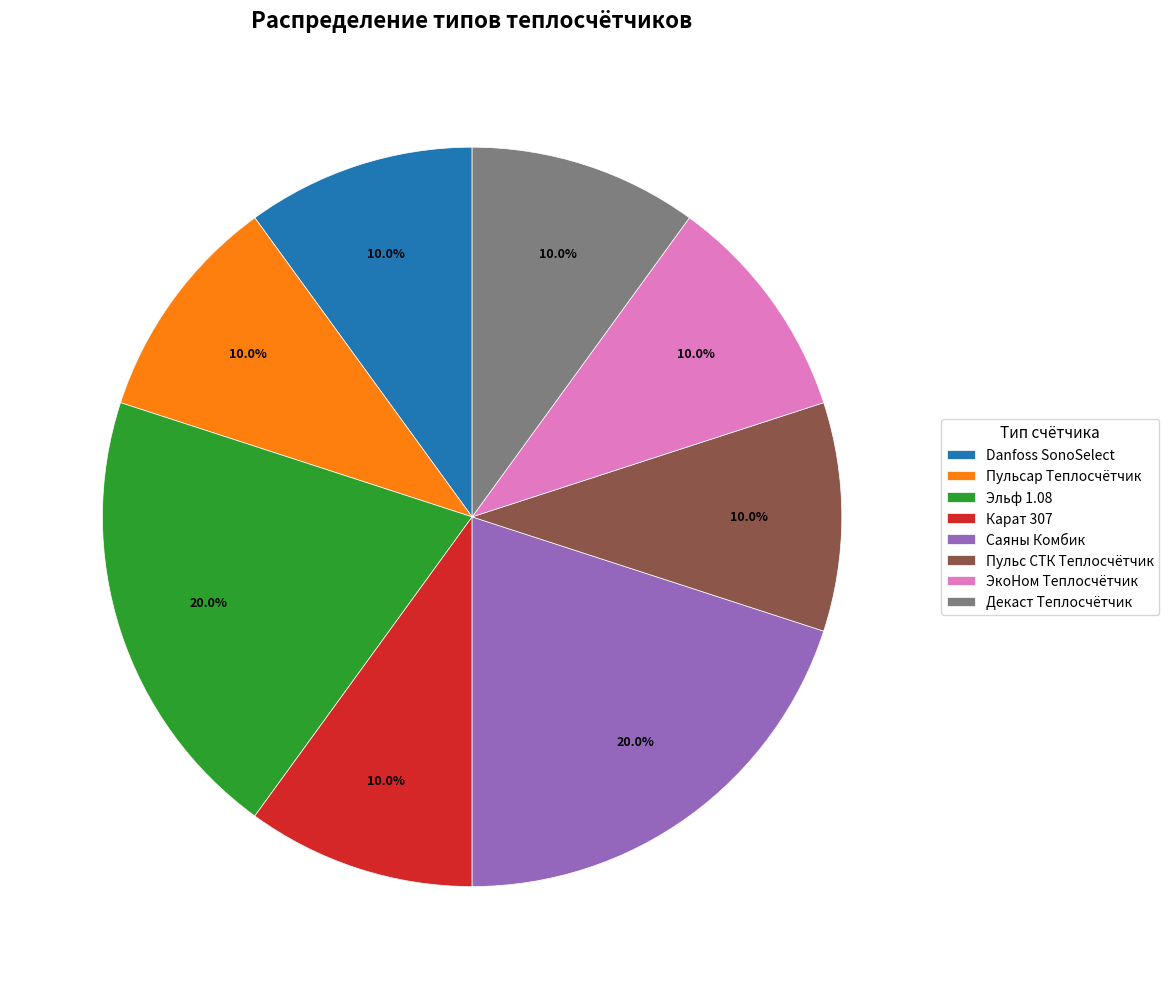

Does any single category account for the majority?

No